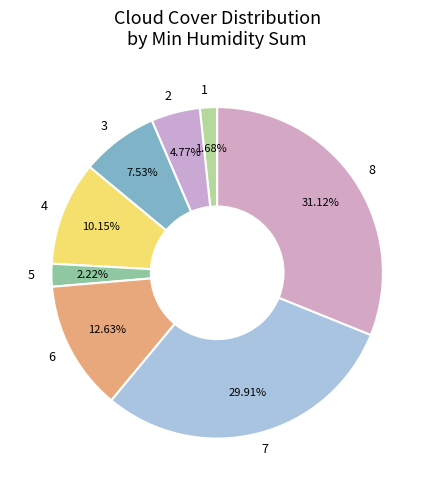

What is the largest slice in the pie chart?

8